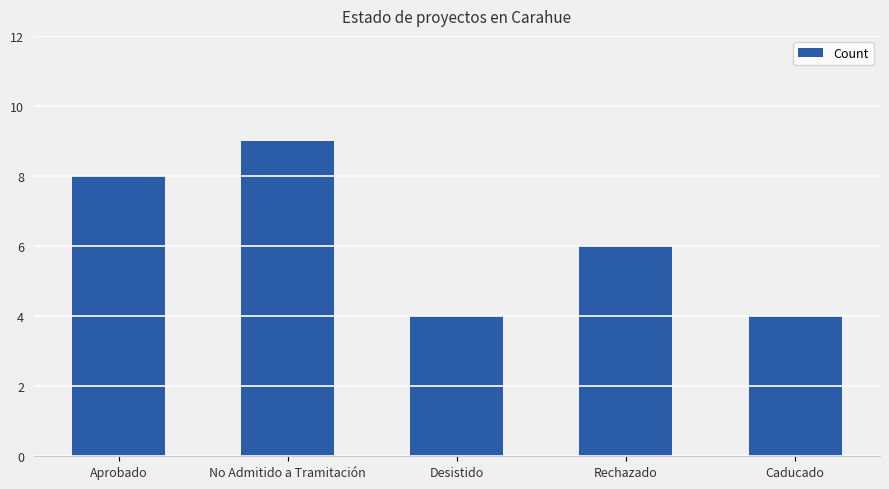

What is the minimum value shown in the chart?

4